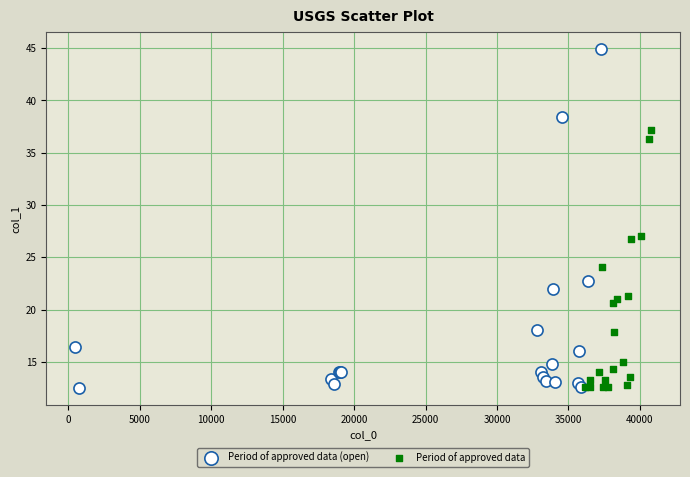

Which series reaches the maximum Y coordinate?

Period of approved data (open)